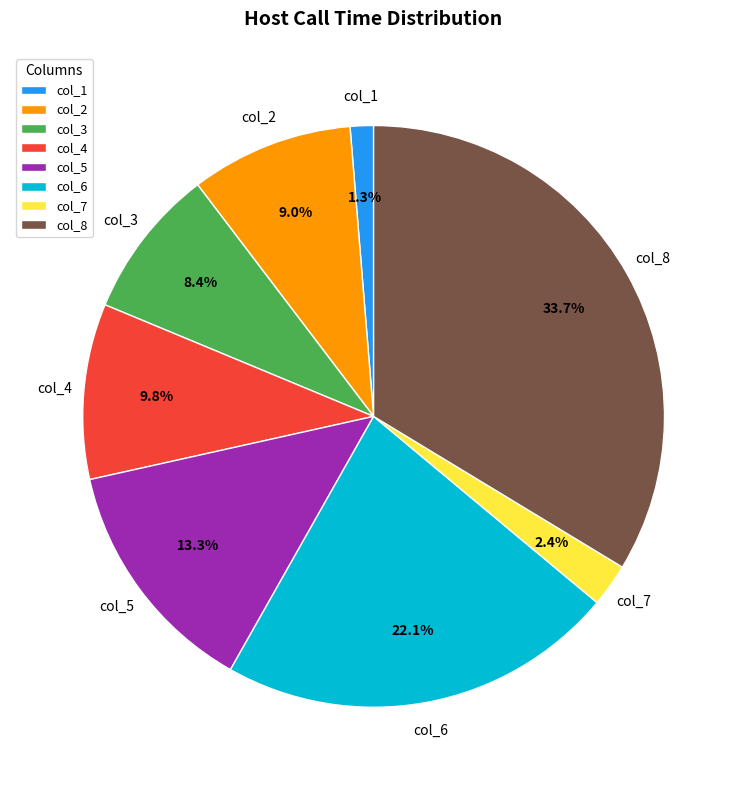

What is the largest slice in the pie chart?

col_8